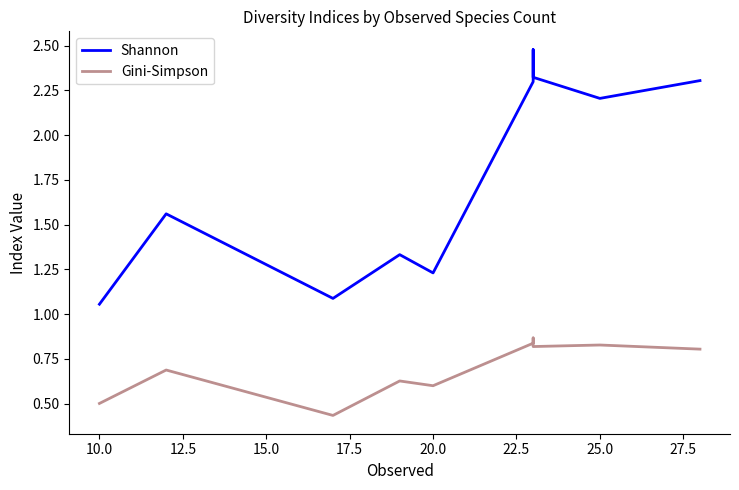

Is the value of Shannon at 7.5 greater than the value of Gini-Simpson at 22.5?

Yes